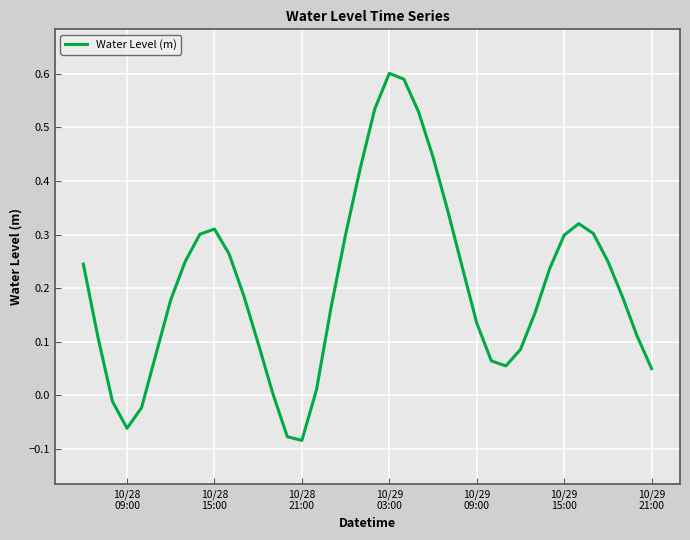

What is the difference between the maximum and minimum values?

0.7